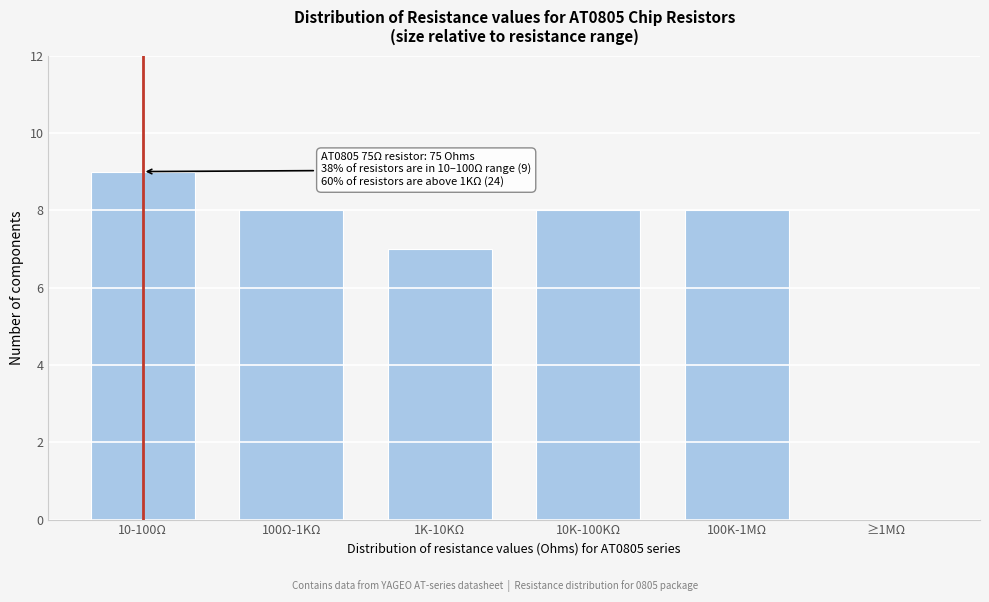

Reading left to right, list all the values displayed in this chart.

10-100Ω=9	100Ω-1KΩ=8	1K-10KΩ=7	10K-100KΩ=8	100K-1MΩ=8	≥1MΩ=0